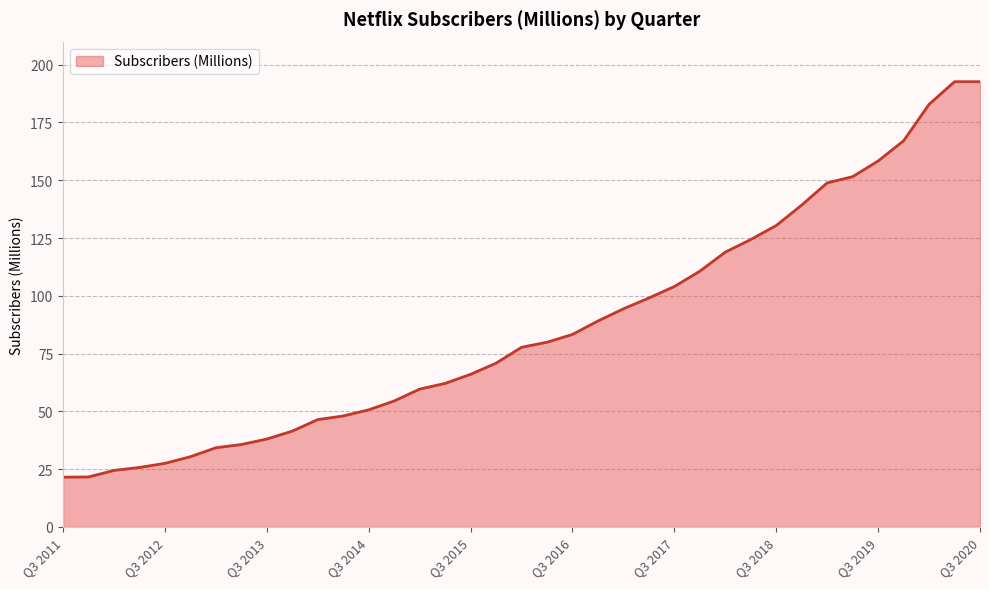

How many values exceed 77?

19